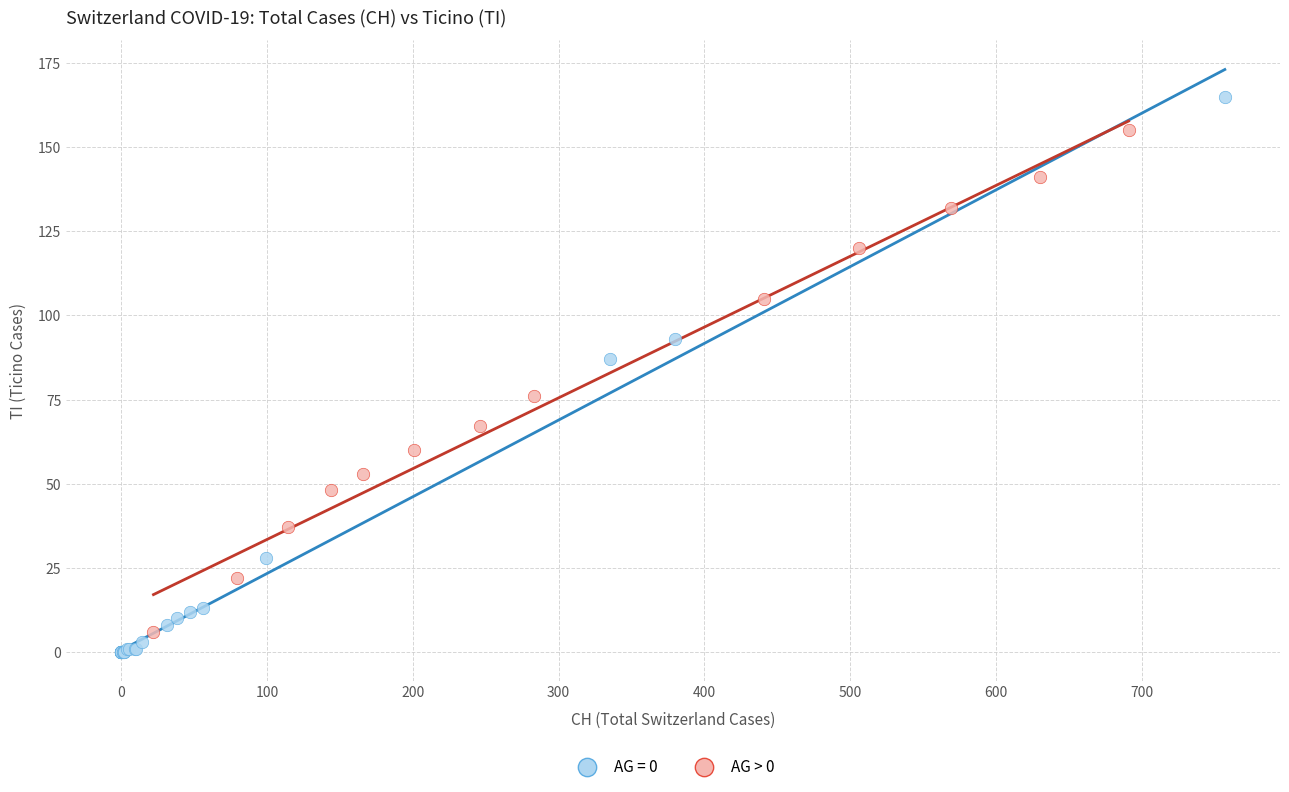

Which series has the largest Y range (max minus min)?

AG = 0